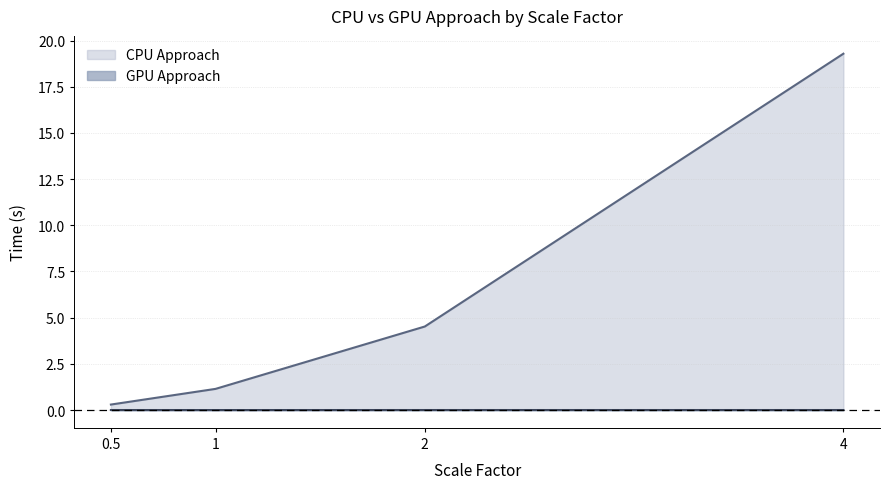

Count the number of data series in this chart.

2